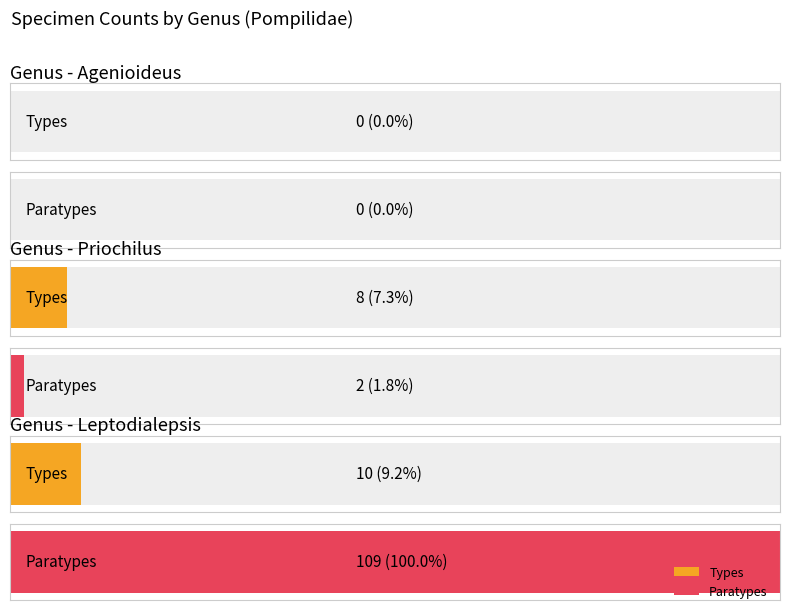

Which label corresponds to the smallest value in the chart?

Agenioideus